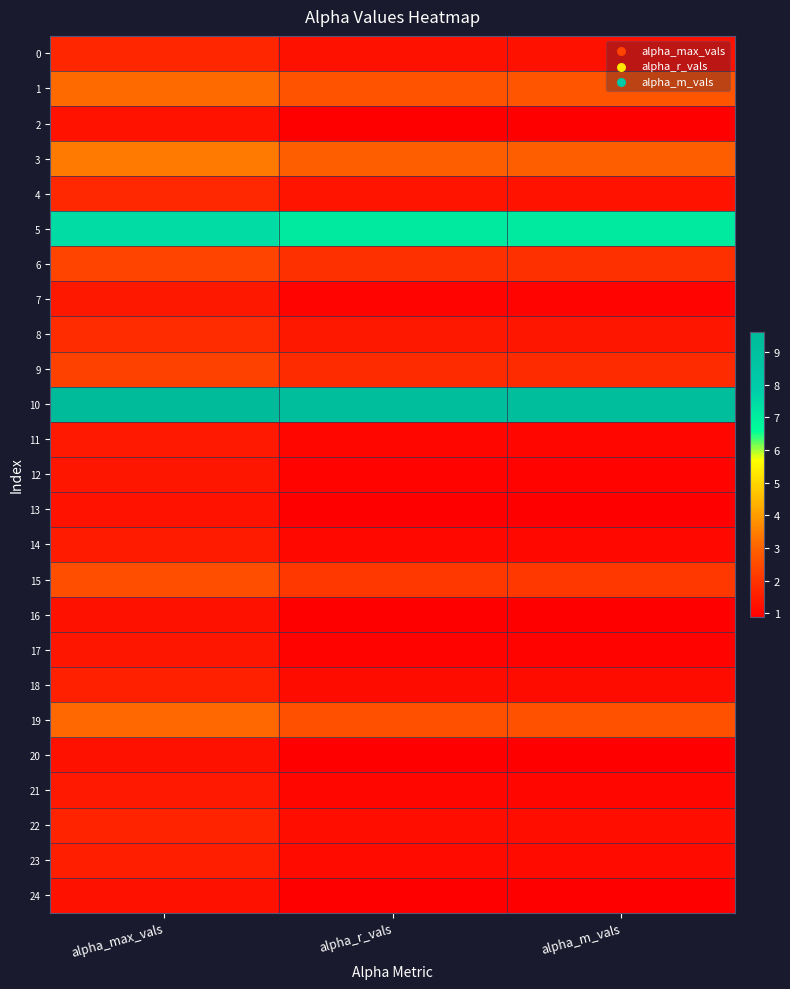

What is the total value across all series at alpha_max_vals?

59.2